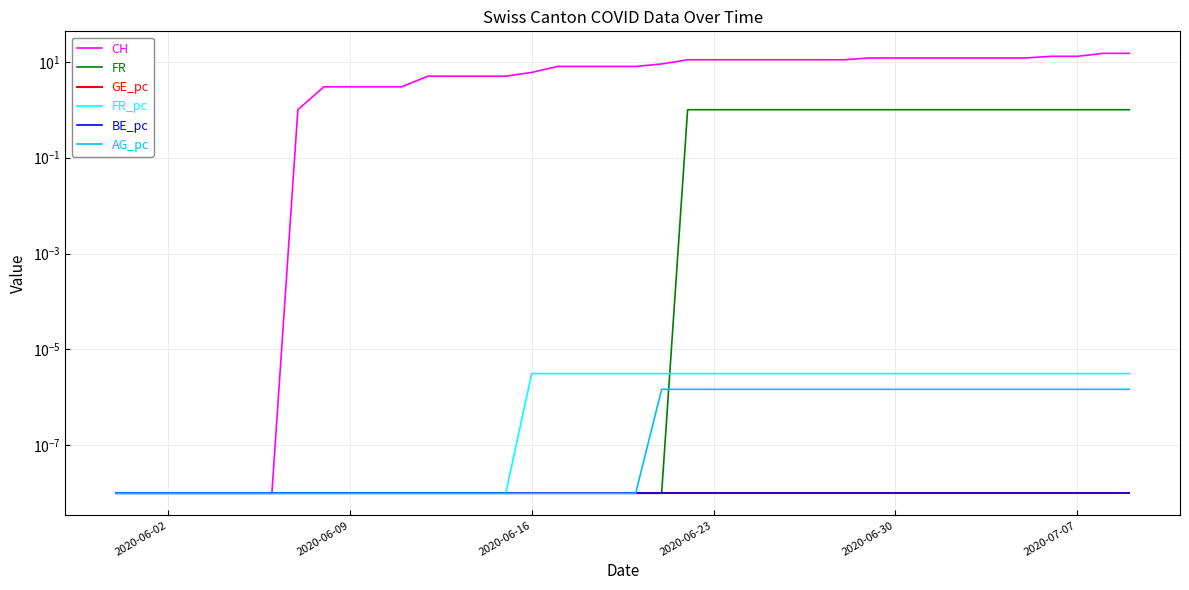

The value of FR_pc at 19 is 0.0. True or false?

False